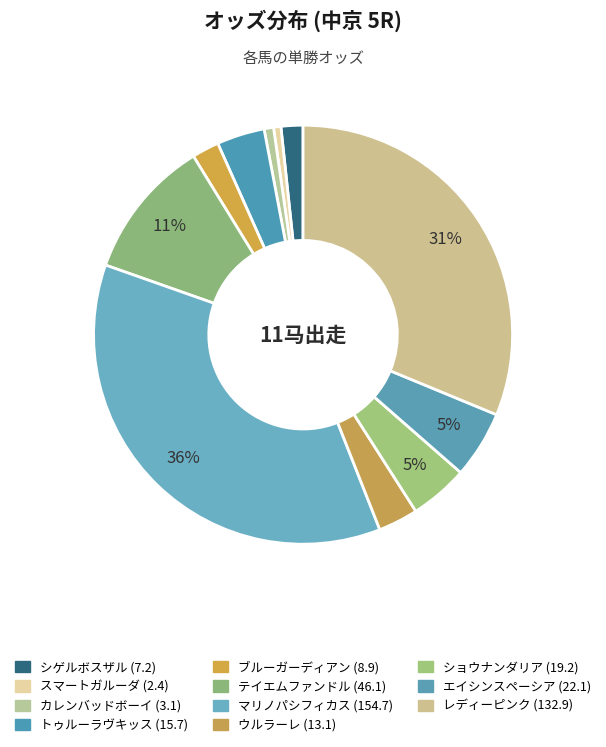

Which category has the smallest portion of the pie?

スマートガルーダ